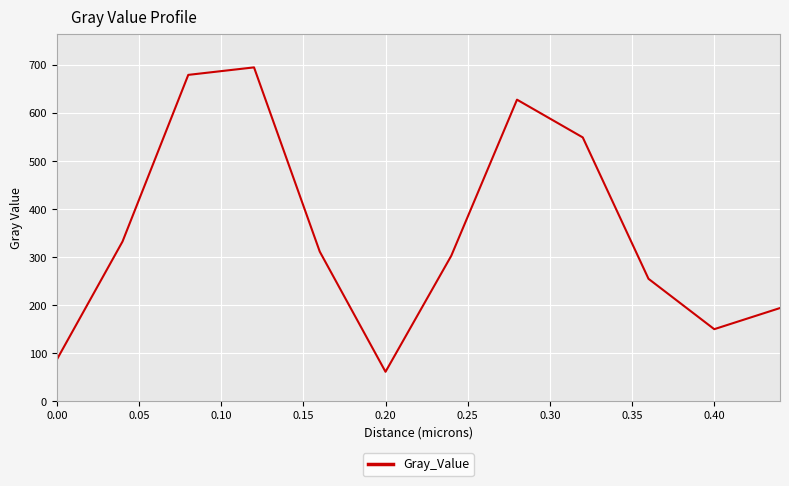

Is this an area chart (filled region under the line)?

No